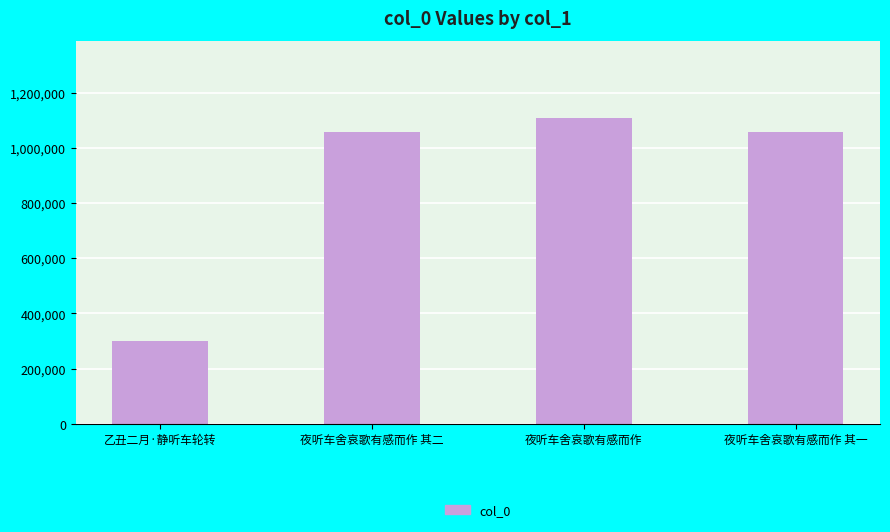

The chart shows a value of 224597 at 夜听车舍哀歌有感而作 其二. True or false?

False